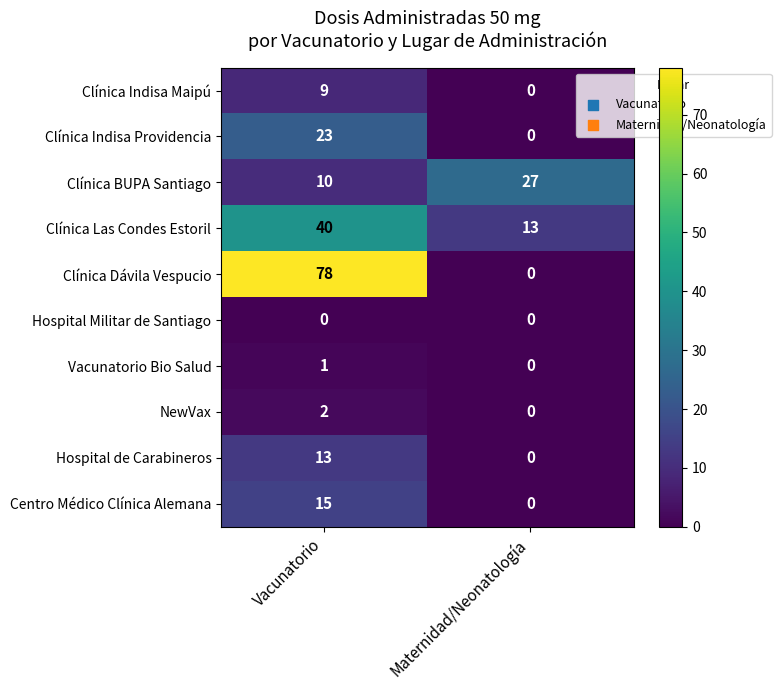

What is the maximum value shown in the chart?

78